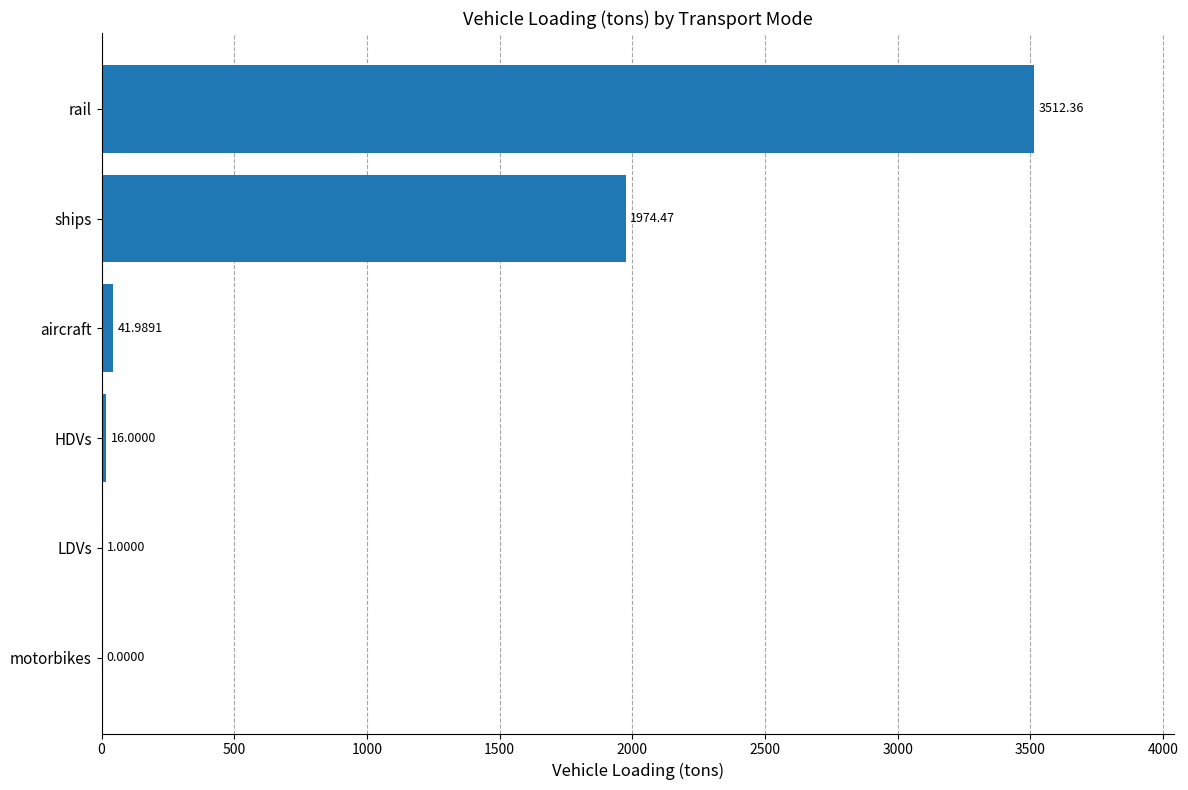

Count the number of categories in the chart.

6